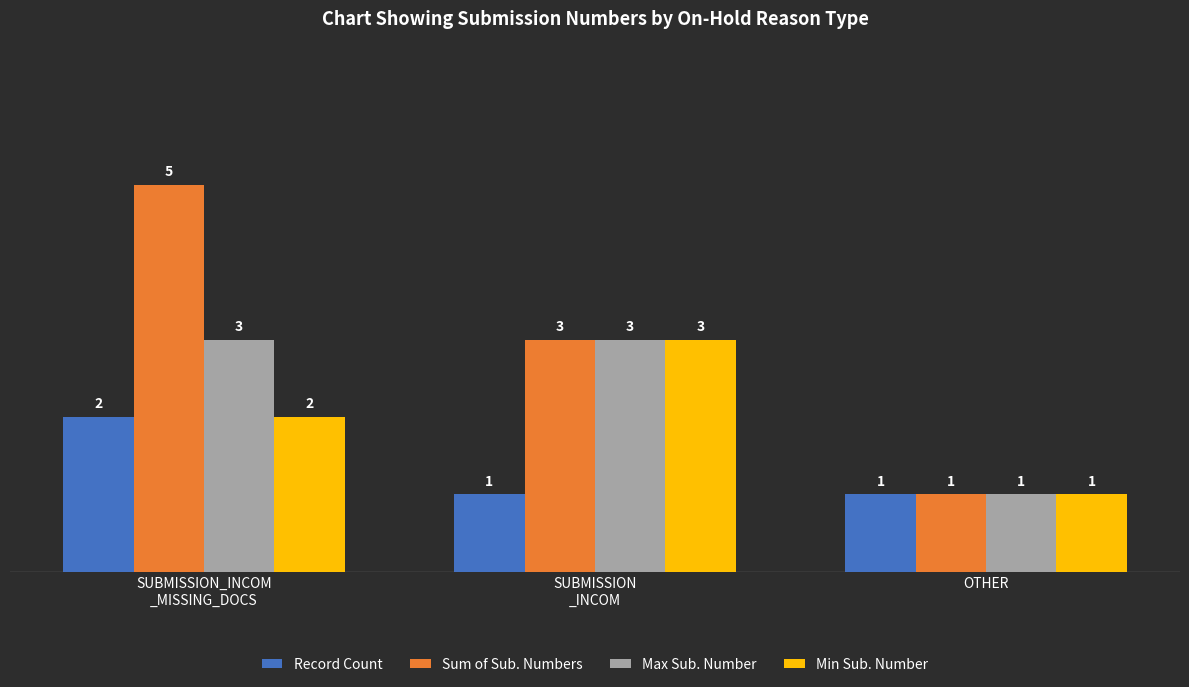

Are the bars grouped side by side (vs. stacked)?

Yes